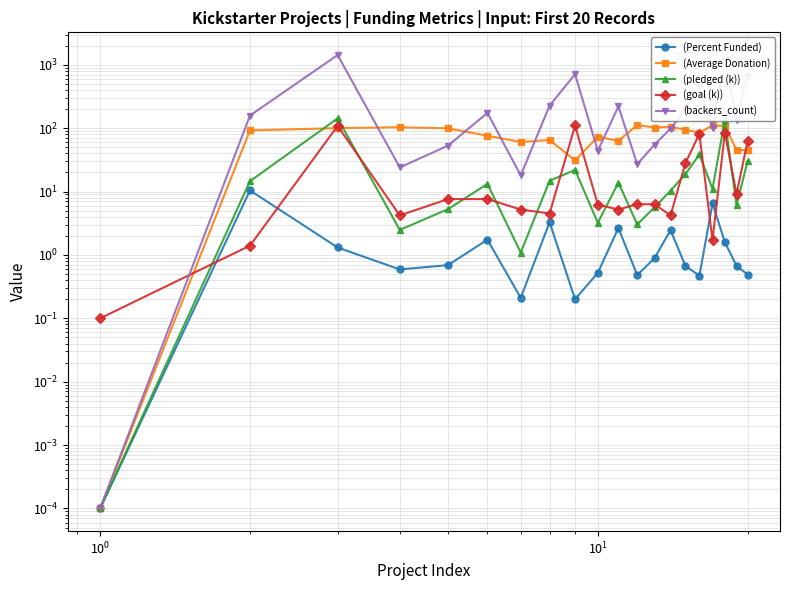

How many times do (pledged (k)) and (goal (k)) cross each other?

12